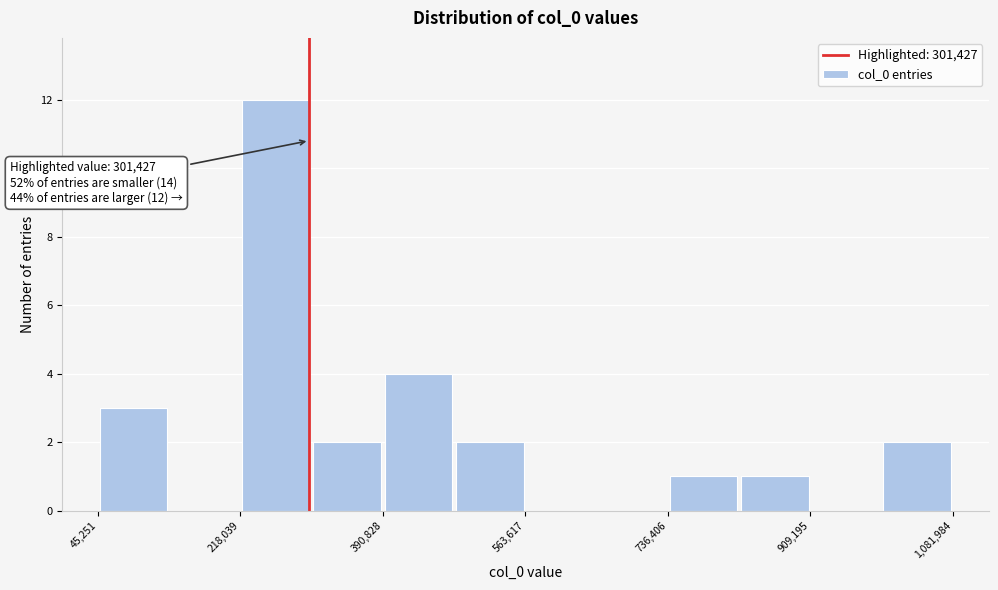

Which range on the x-axis has the tallest bar?

220000 to 300000